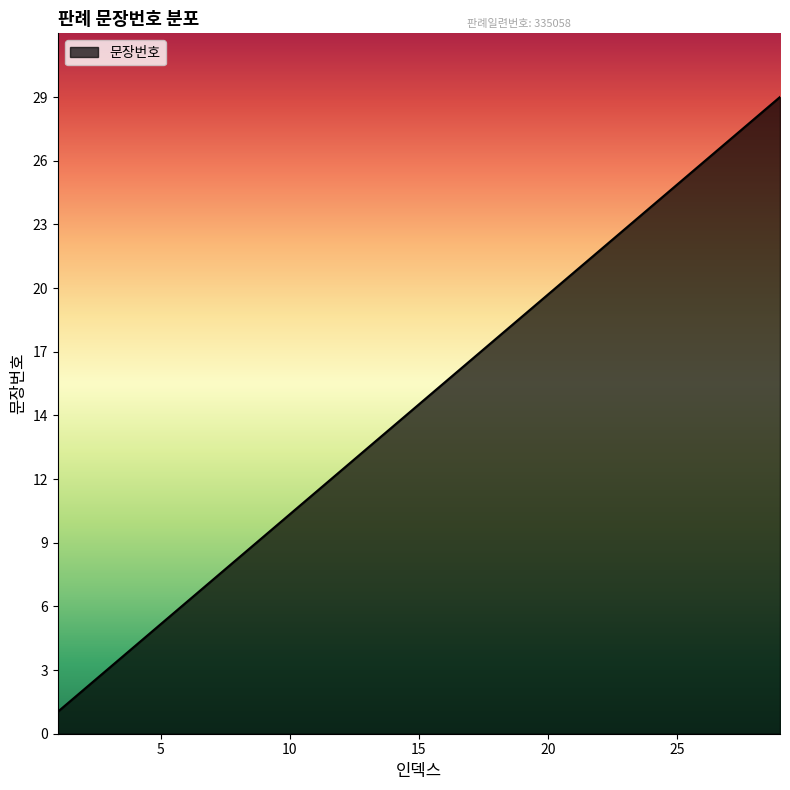

At which category does the chart reach its minimum across all series?

1